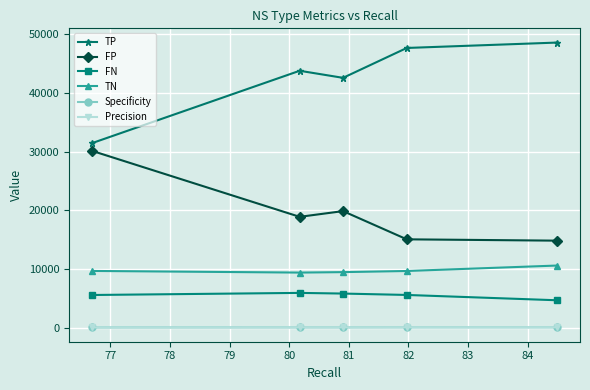

True or false: TN and FP cross at least once.

False